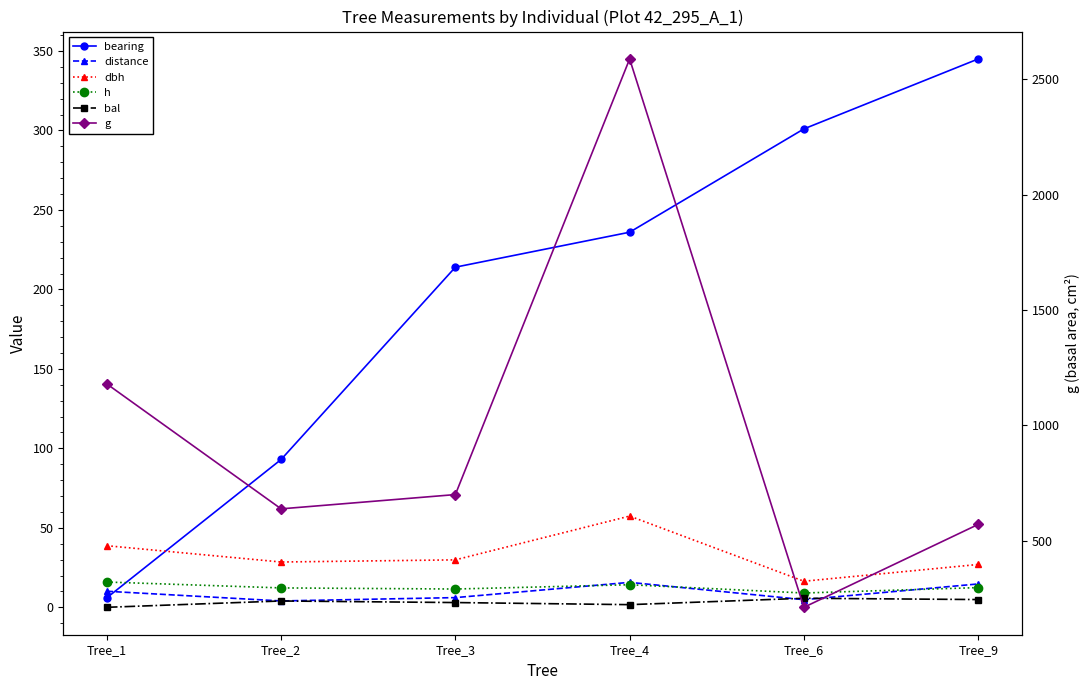

What is the difference between the maximum and minimum values in the g series?

2376.5